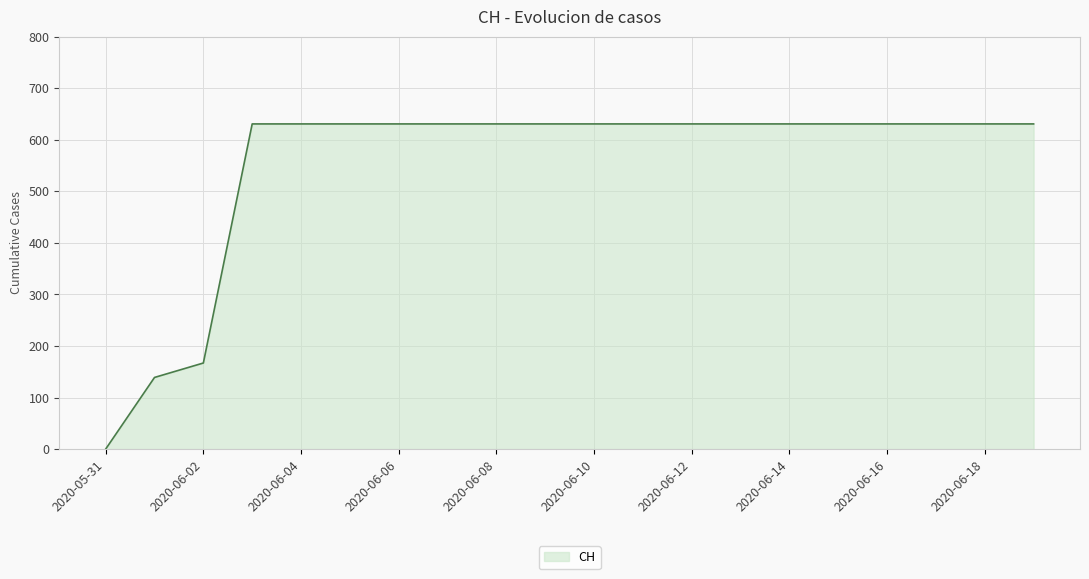

What is the maximum value shown in the chart?

631